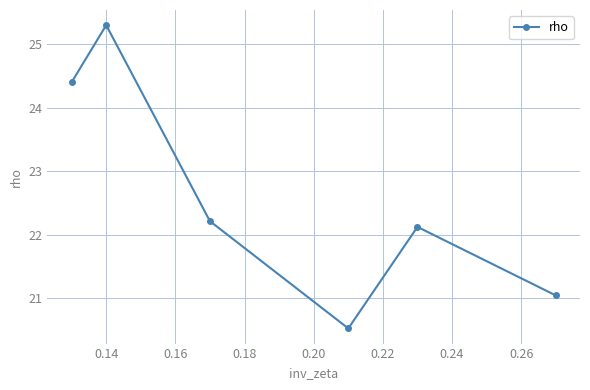

What is the greatest value displayed?

25.3